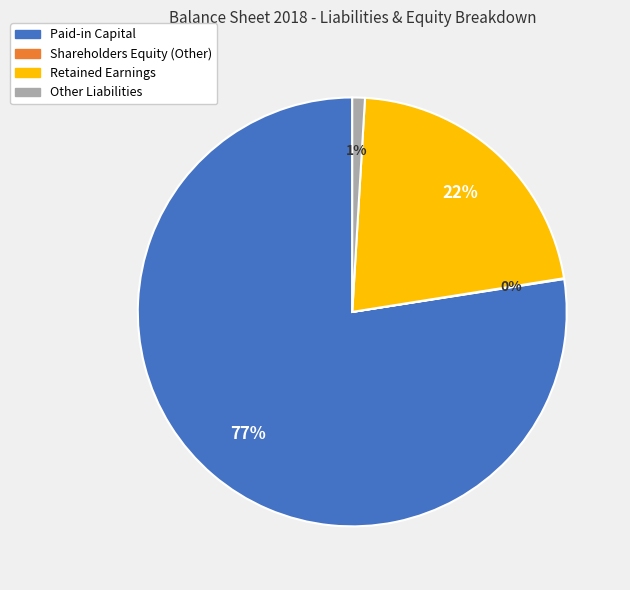

To the nearest percent, what portion does Other Liabilities represent?

1%